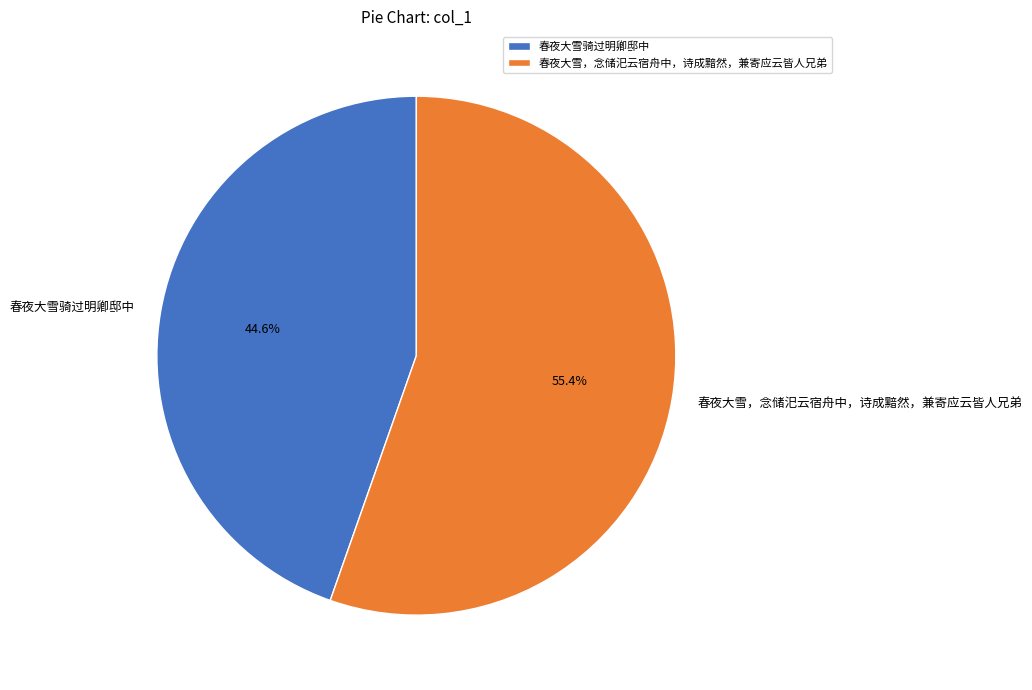

How many segments does this pie chart have?

2